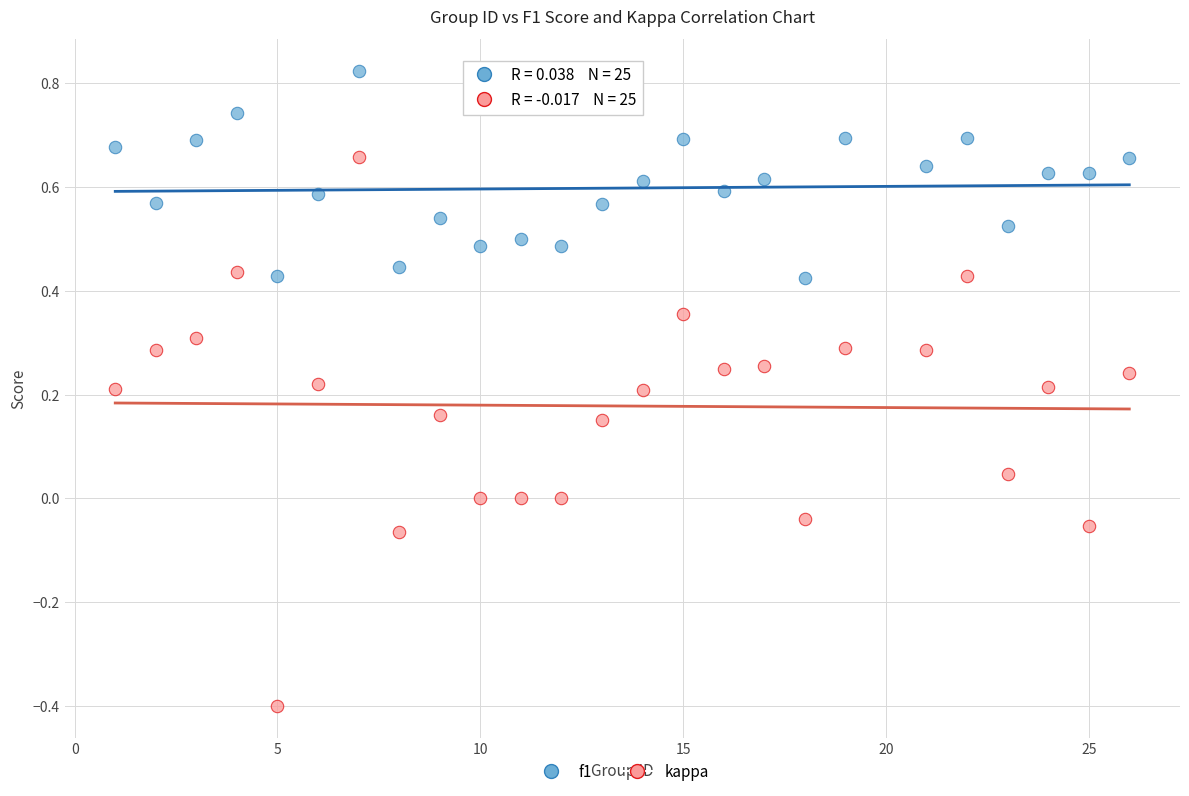

Which series reaches the maximum Y coordinate?

f1